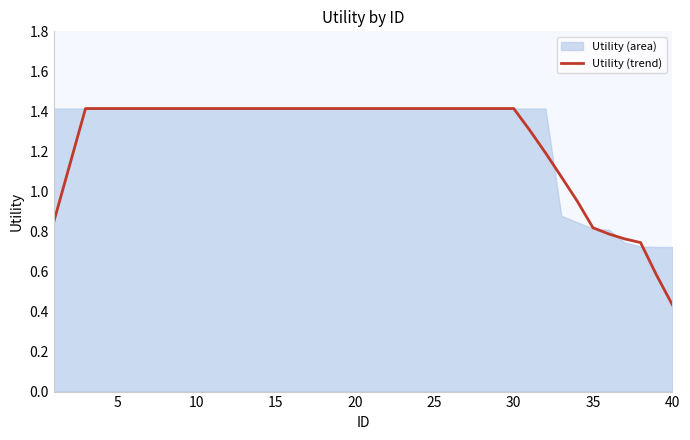

True or false: the data has more than 1 interior local peaks.

False